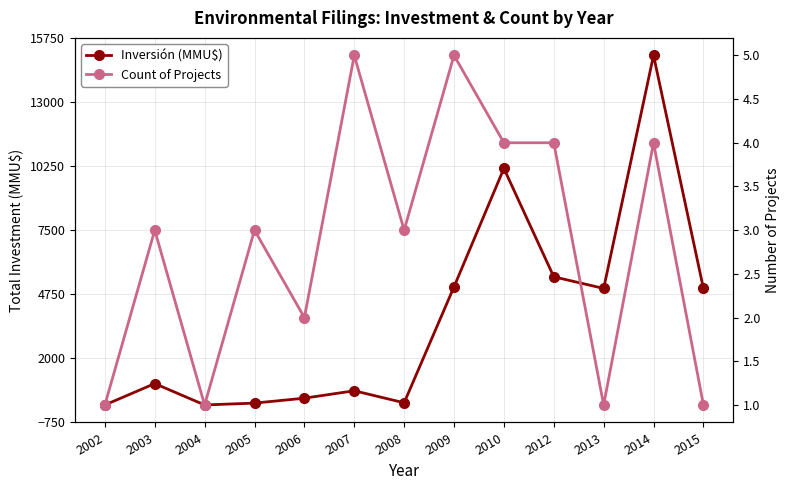

At which category is the sum across all series the highest?

2014